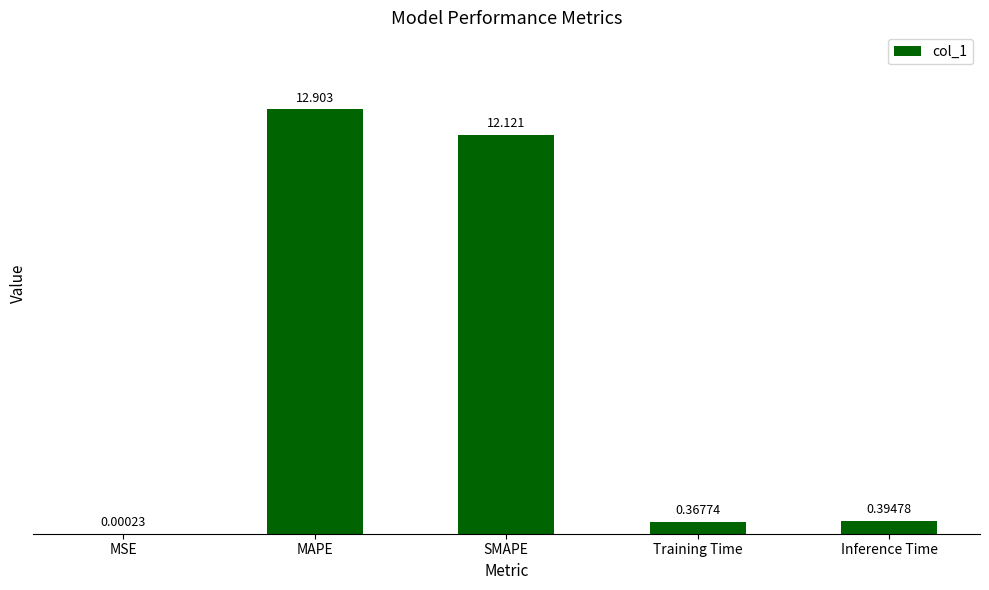

At which category does the chart reach its peak across all series?

MAPE